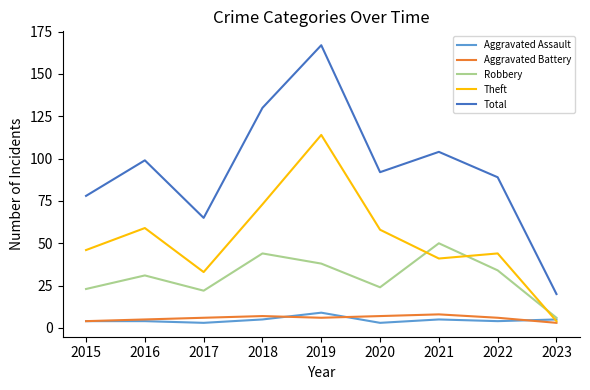

Is the value of Robbery at 2019 greater than the value of Aggravated Assault at 2016?

Yes